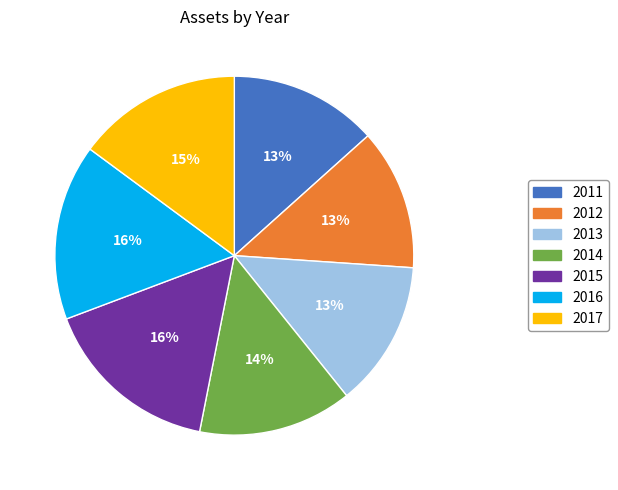

Does 2013 represent more than half of the total?

No